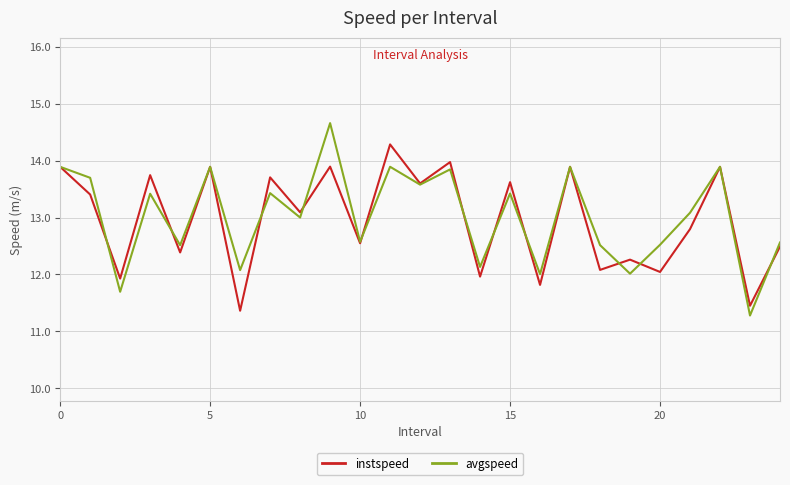

Reading left to right, transcribe all the data shown in this chart.

instspeed: 13.9	13.4	11.9	13.7	12.4	13.9	11.4	13.7	13.1	13.9	12.5	14.3	13.6	14.0	12.0	13.6	11.8	13.9	12.1	12.3	12.0	12.8	13.9	11.5	12.5
avgspeed: 13.9	13.7	11.7	13.4	12.5	13.9	12.1	13.4	13.0	14.7	12.6	13.9	13.6	13.8	12.1	13.4	12.0	13.9	12.5	12.0	12.5	13.1	13.9	11.3	12.6